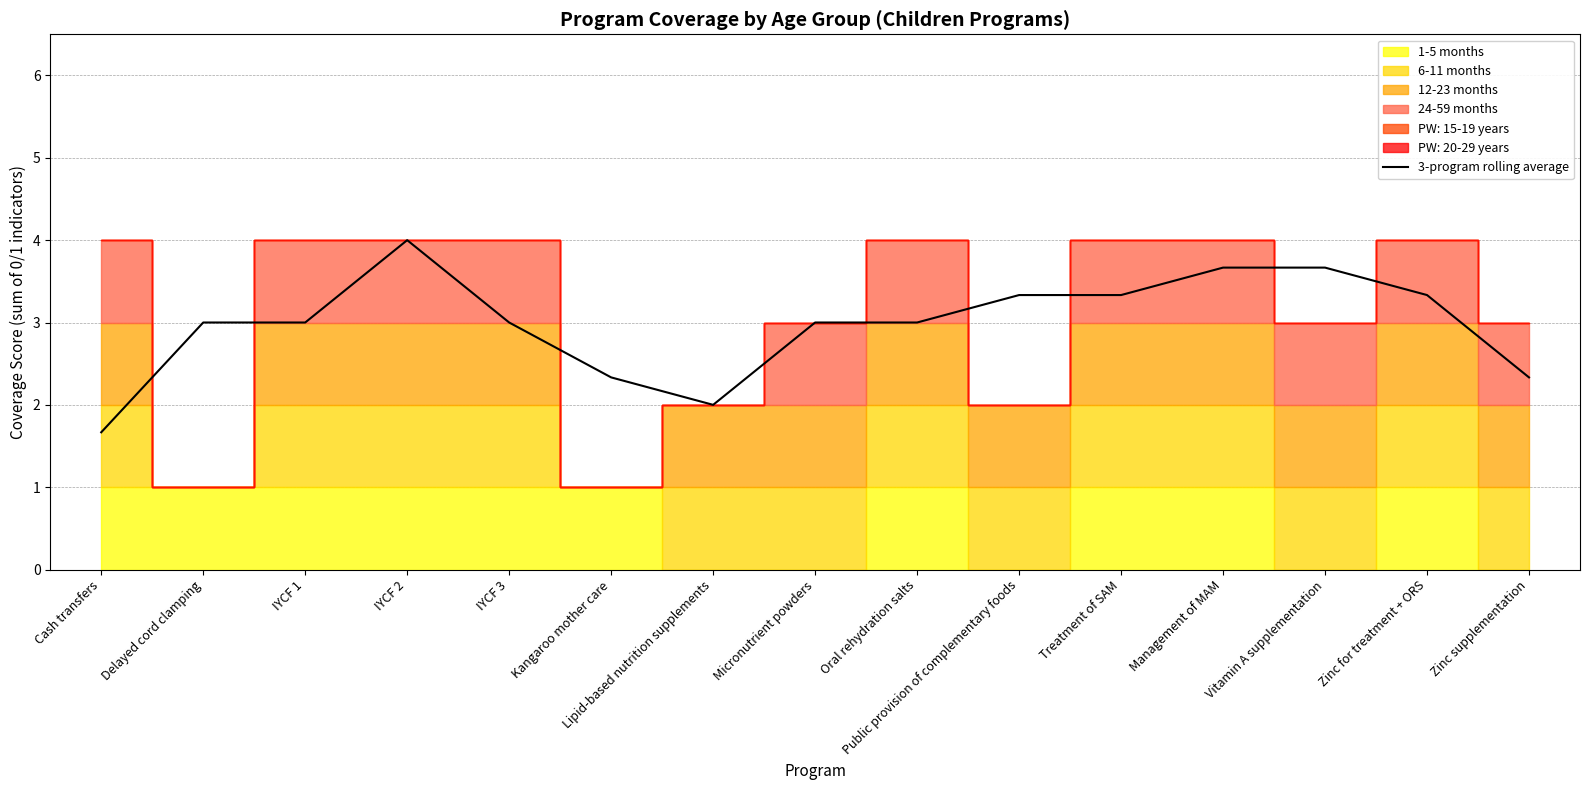

List the labels in order of value, largest first.

IYCF 2, Management of MAM, Vitamin A supplementation, Public provision of complementary foods, Treatment of SAM, Zinc for treatment + ORS, Delayed cord clamping, IYCF 1, IYCF 3, Micronutrient powders, Oral rehydration salts, Kangaroo mother care, Zinc supplementation, Lipid-based nutrition supplements, Cash transfers